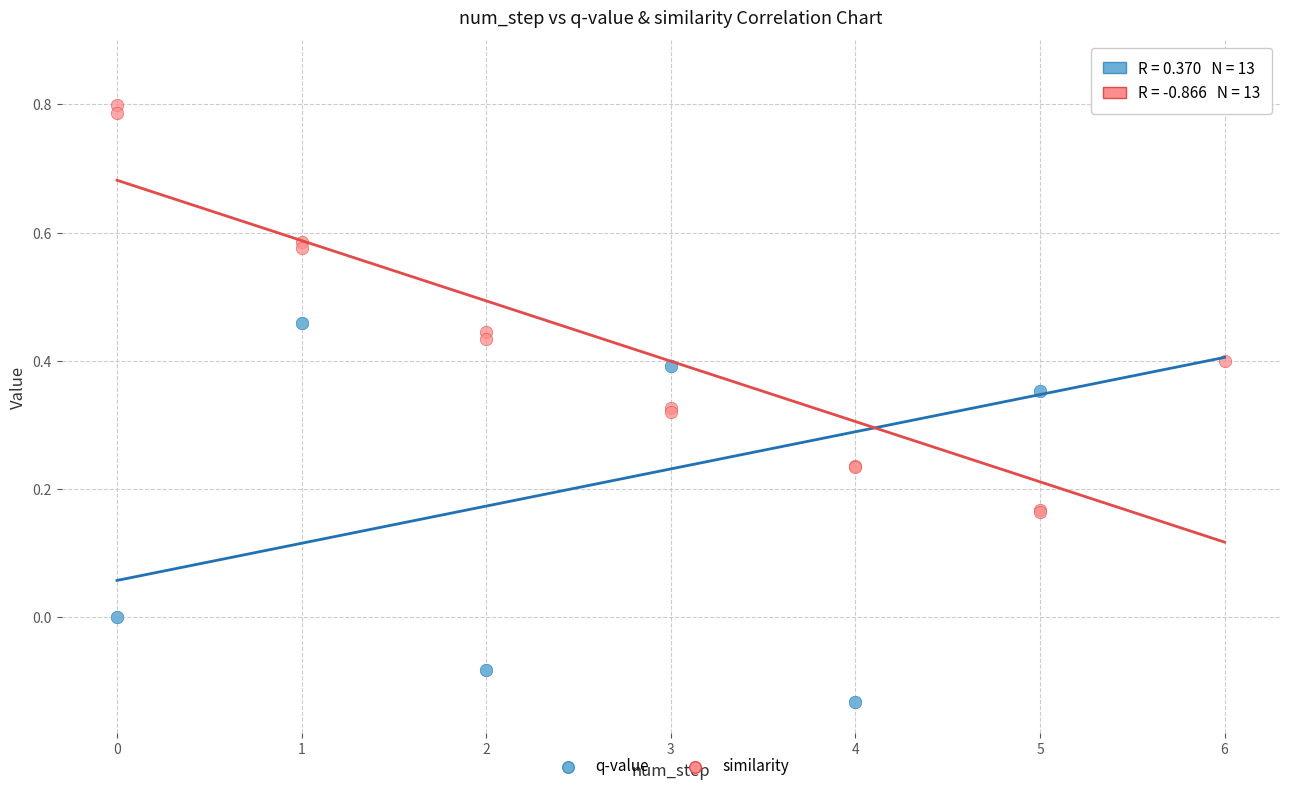

Which series reaches the minimum Y coordinate?

q-value